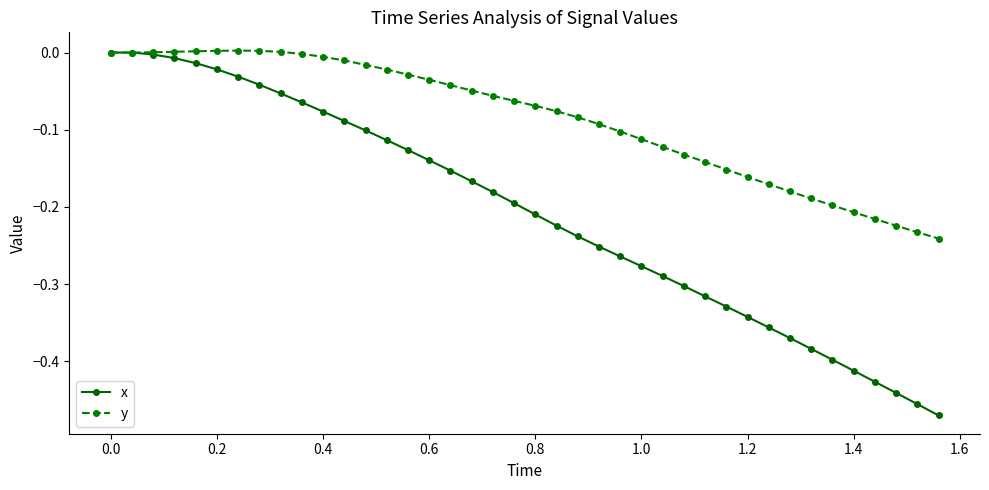

True or false: y has more than 0 interior local peaks.

True